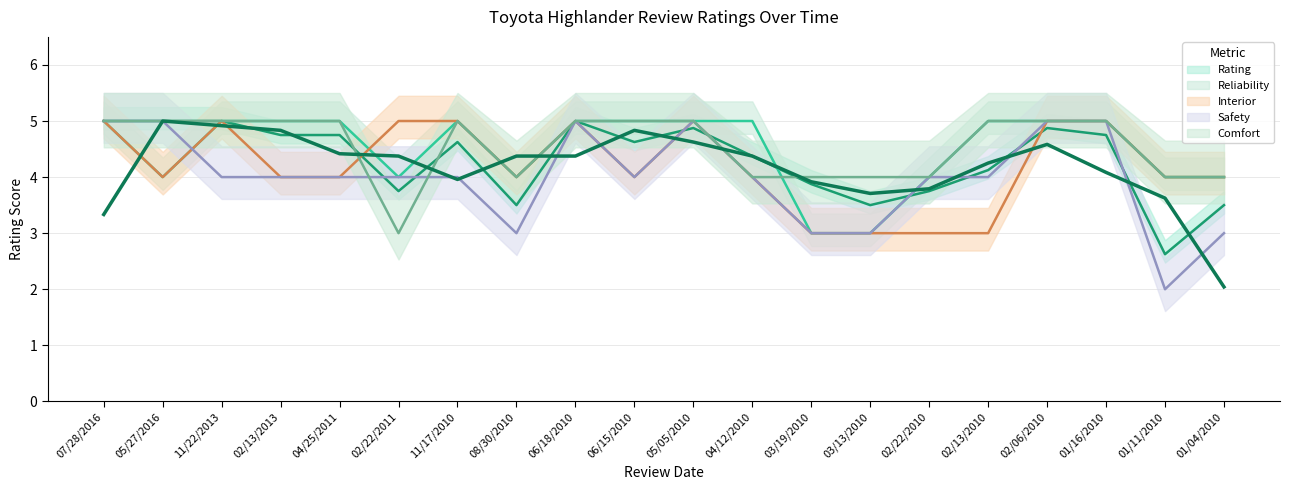

Is it true that Rating equals 6.4 at 04/25/2011?

False